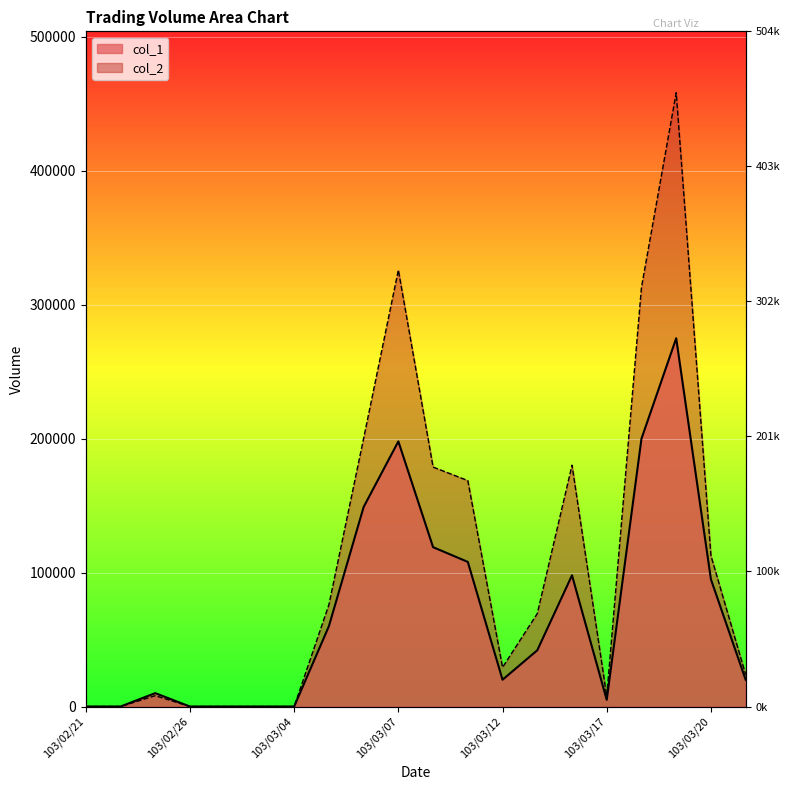

List the series in order of their overall mean, highest first.

col_2, col_1